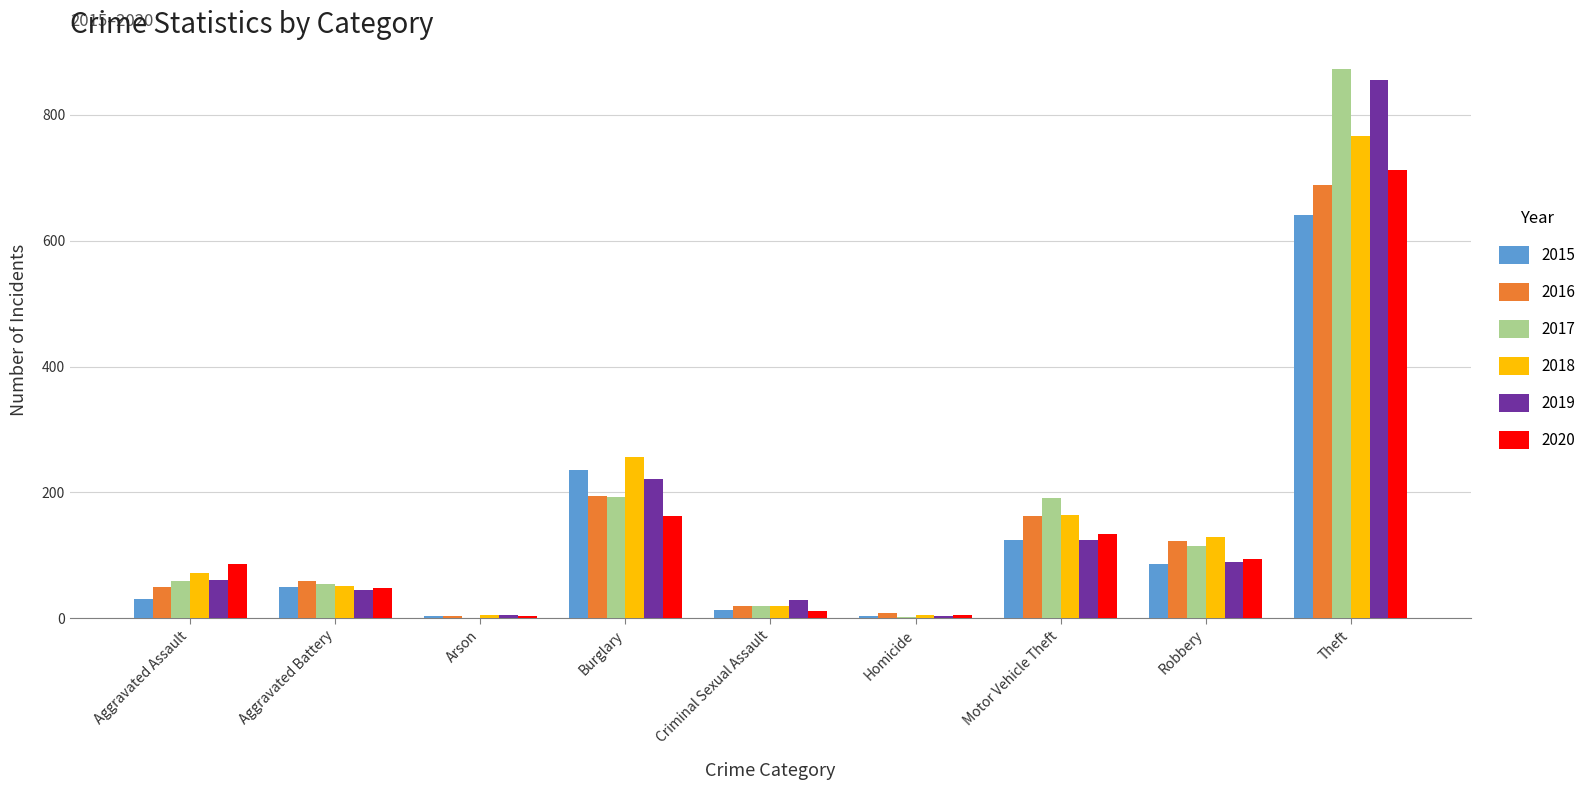

What is the highest value of the 2019 series?

855